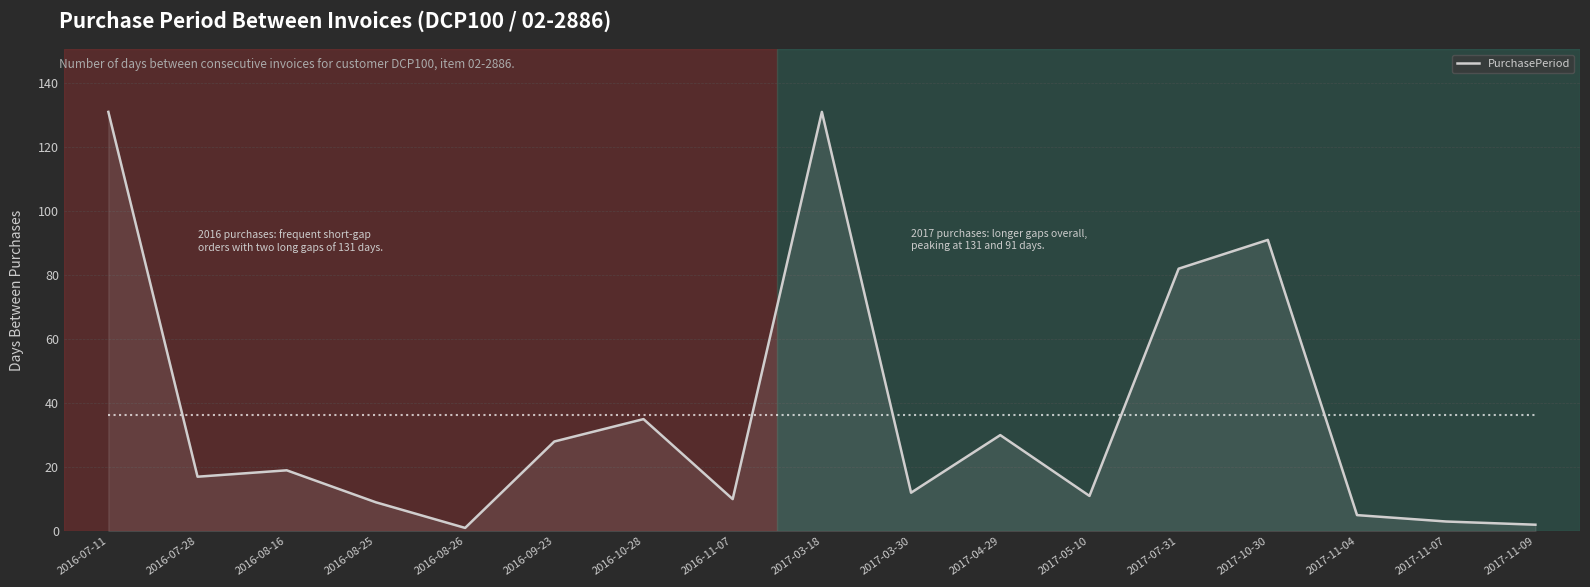

Reading right to left, extract all data points from this chart.

2	3	5	91	82	11	30	12	131	10	35	28	1	9	19	17	131